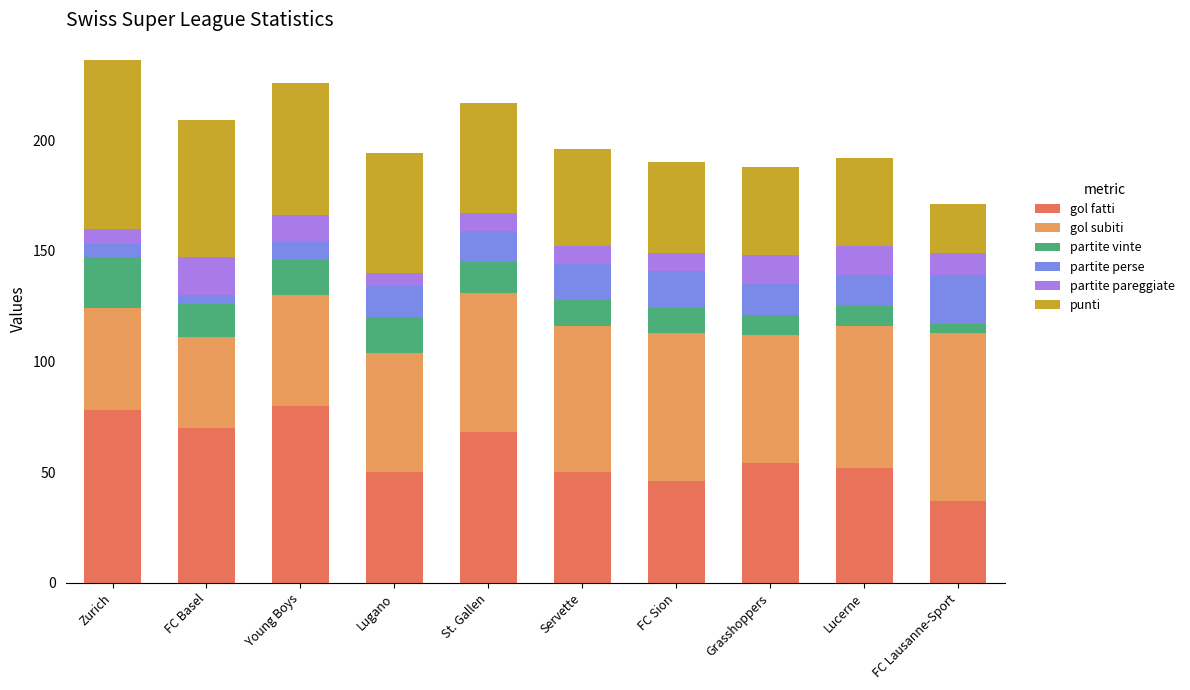

At which label does gol fatti reach its minimum?

FC Lausanne-Sport